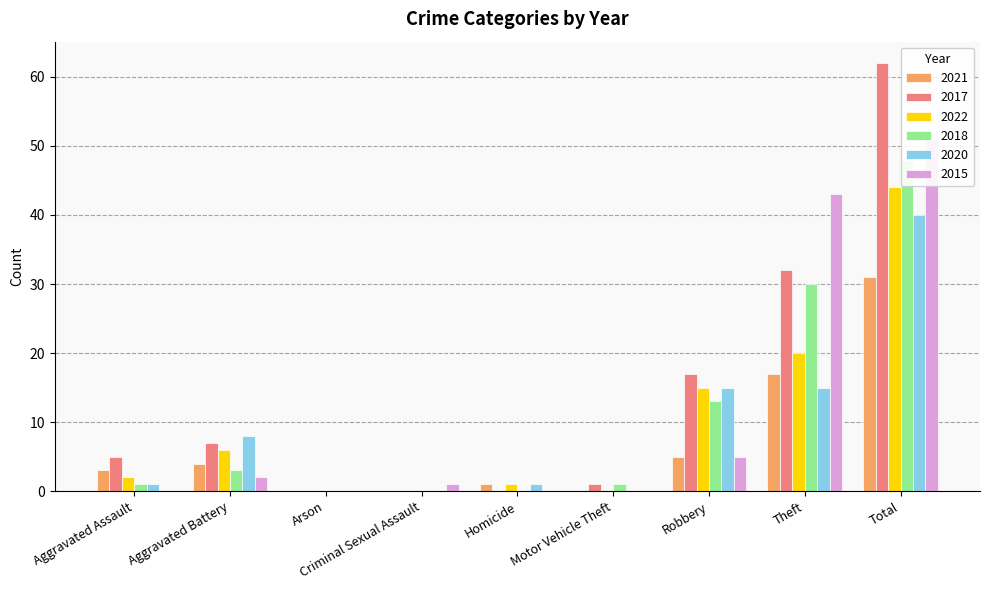

At which category does the chart reach its minimum across all series?

Arson